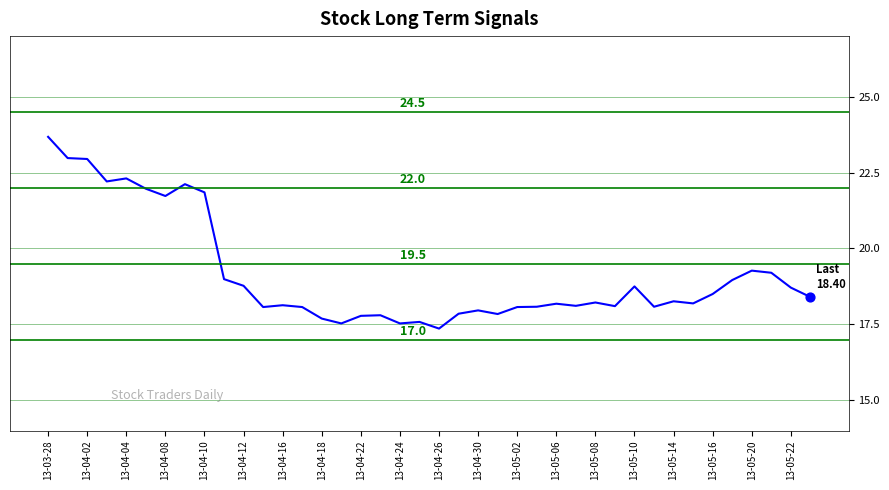

What is the greatest value displayed?

23.7